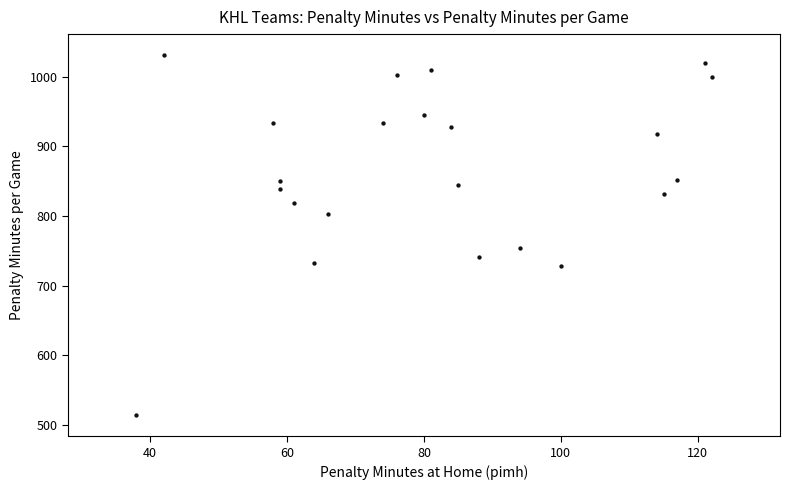

What Y value in the scatter plot is closest to 772?

754